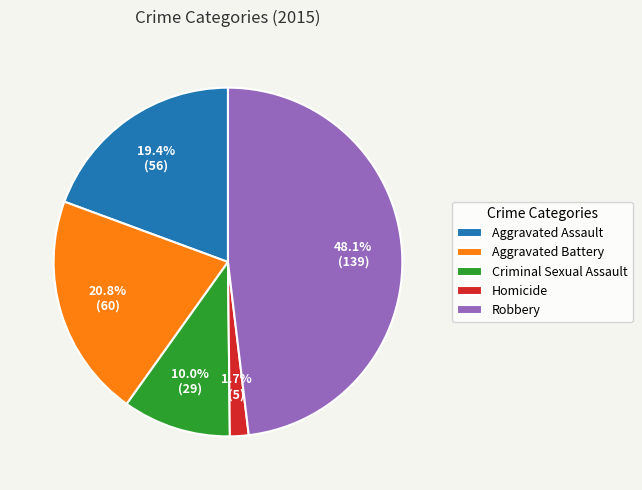

Which slice is the smallest?

Homicide